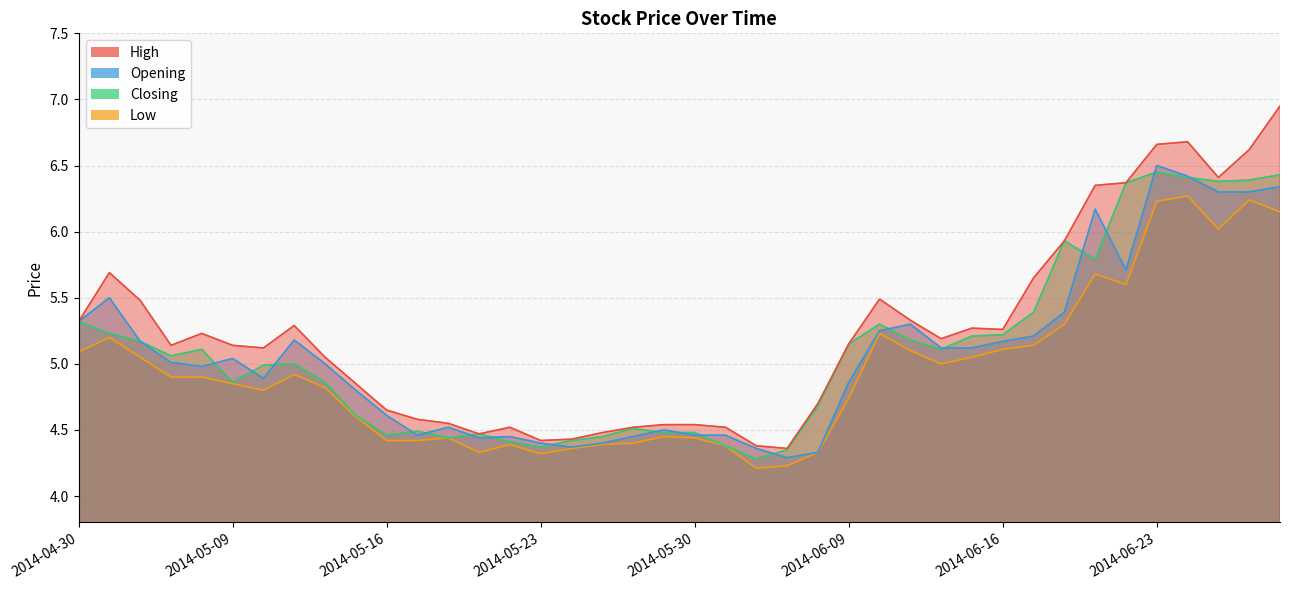

What is the label of the 3rd point from the left?

2014-05-06